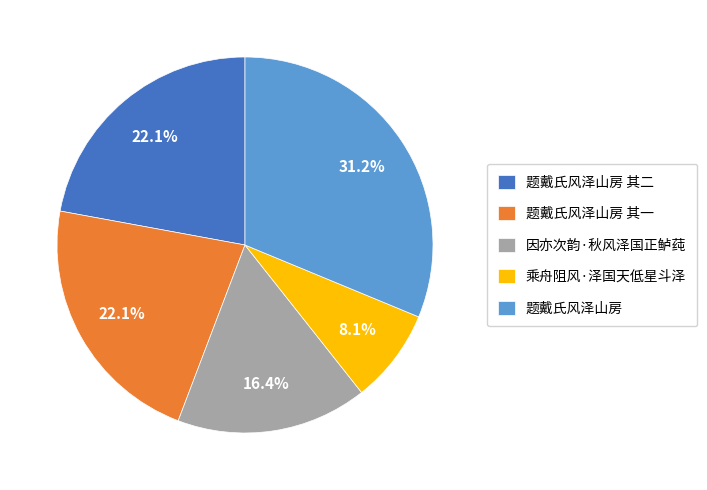

Is it true that 题戴氏风泽山房 其一 is 34% of the pie?

False